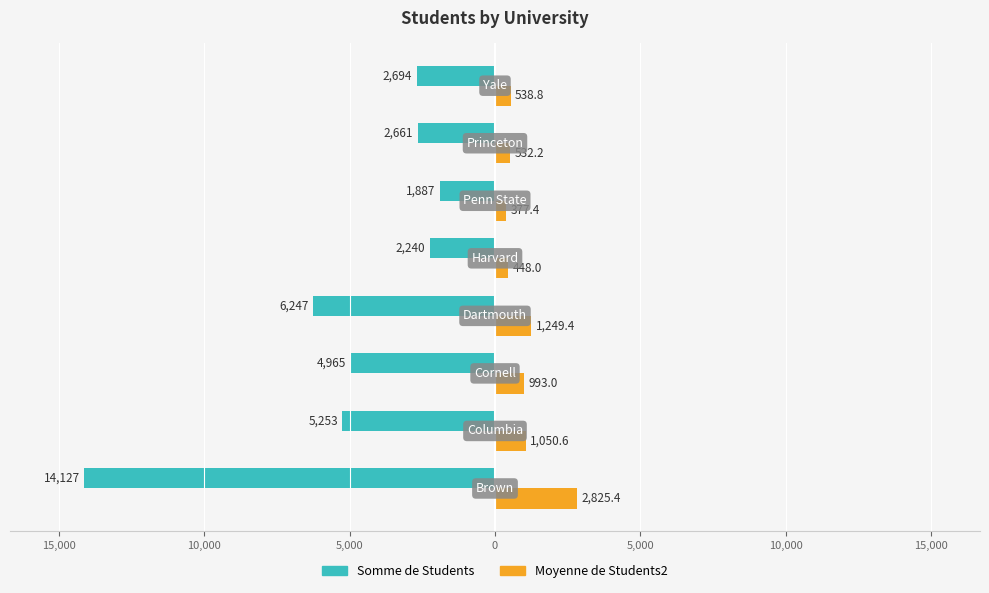

Reading left to right, transcribe all the data shown in this chart.

Somme de Students: -14127.0	-5253.0	-4965.0	-6247.0	-2240.0	-1887.0	-2661.0	-2694.0
Moyenne de Students2: 2825.4	1050.6	993.0	1249.4	448.0	377.4	532.2	538.8